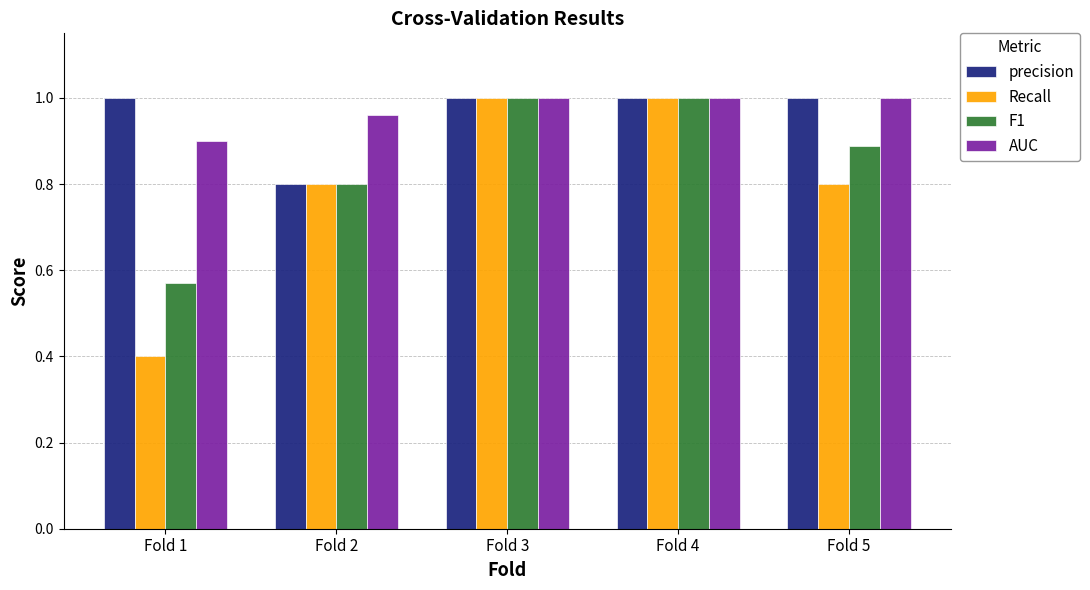

Is the value of Recall at Fold 2 greater than the value of F1 at Fold 4?

No